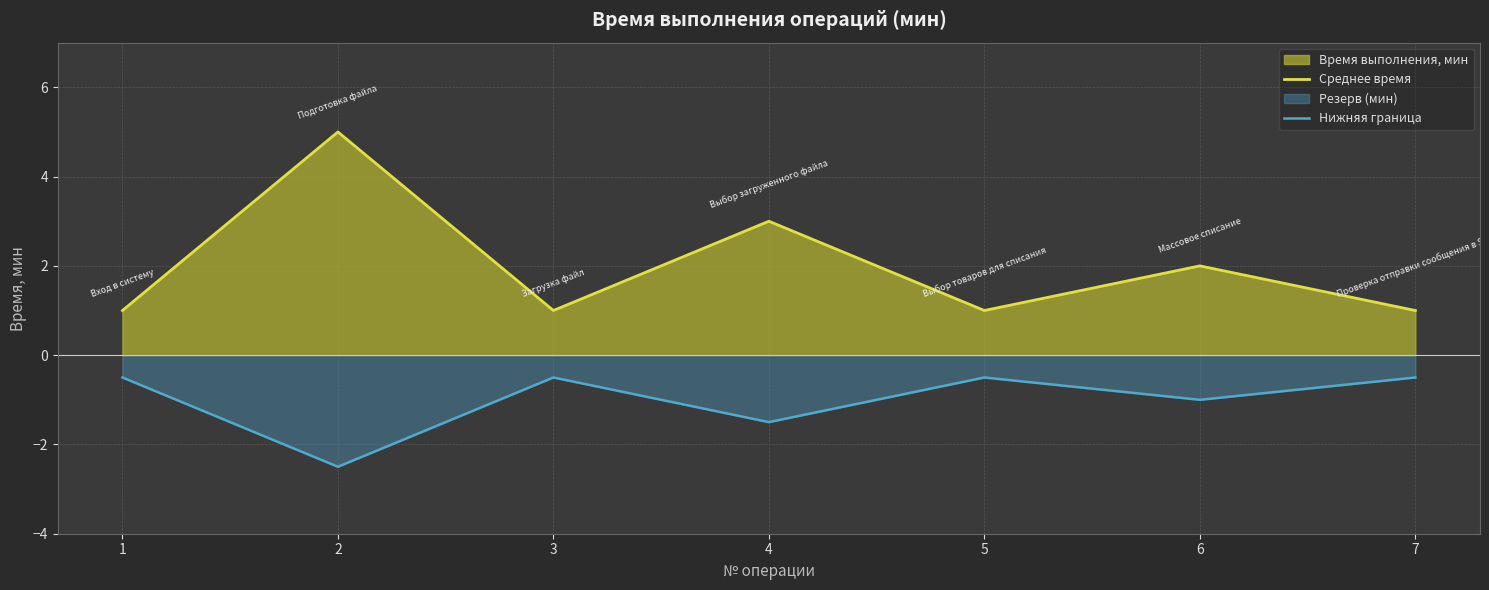

What is the spread (max minus min) of values at 6?

3.0